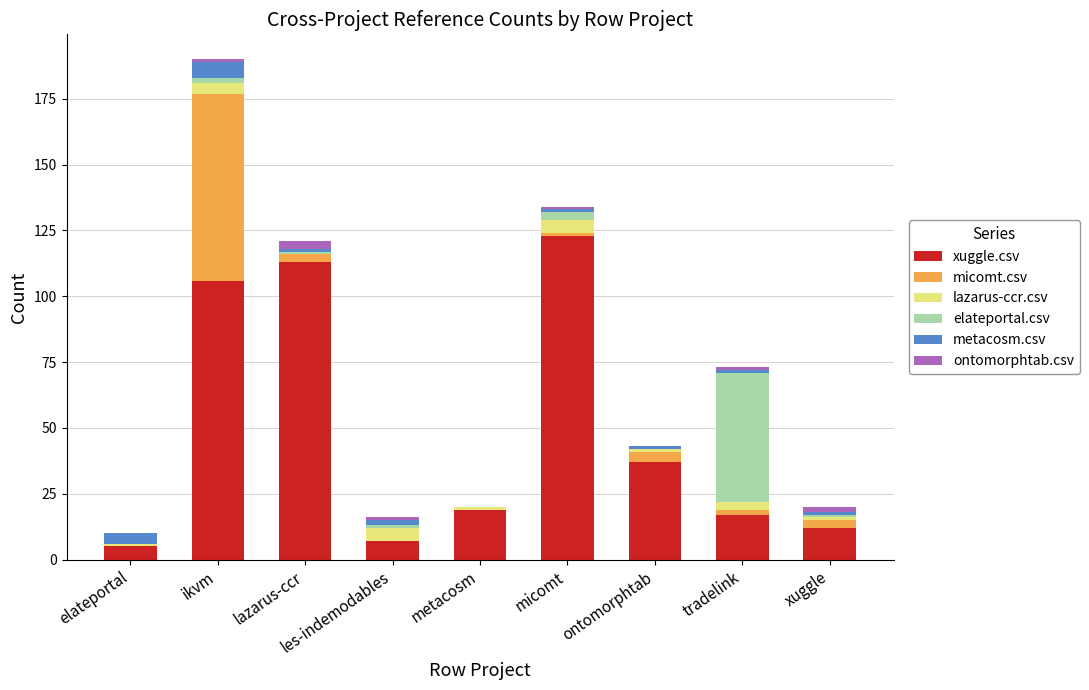

What is the difference between the xuggle.csv values at lazarus-ccr and micomt?

10